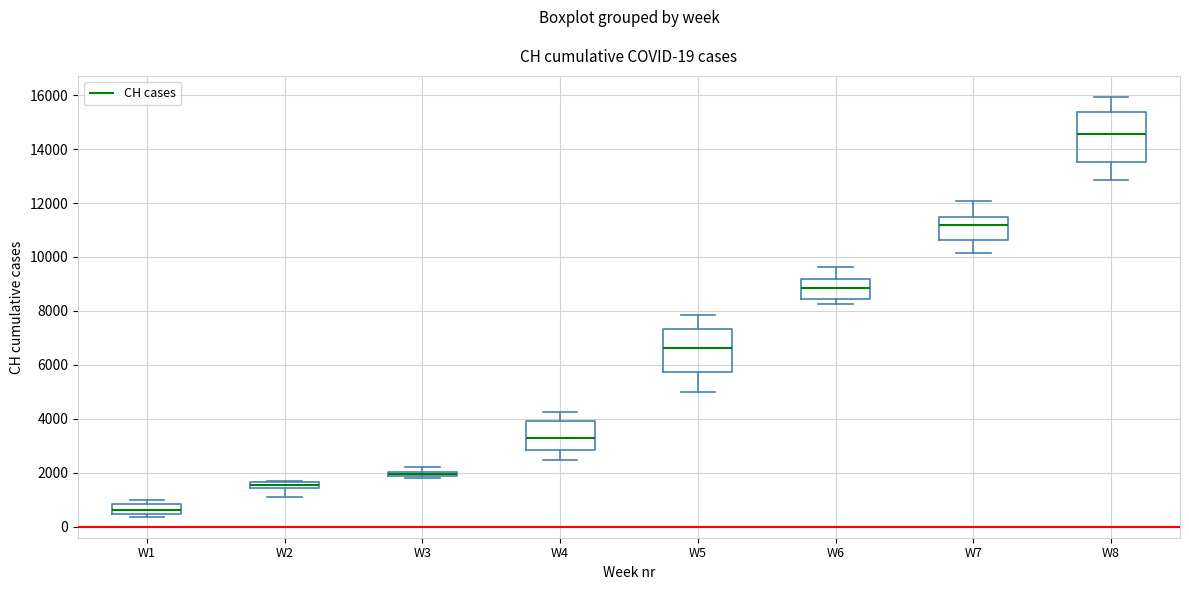

Which box is the tallest, from its lower edge to its upper edge?

W8